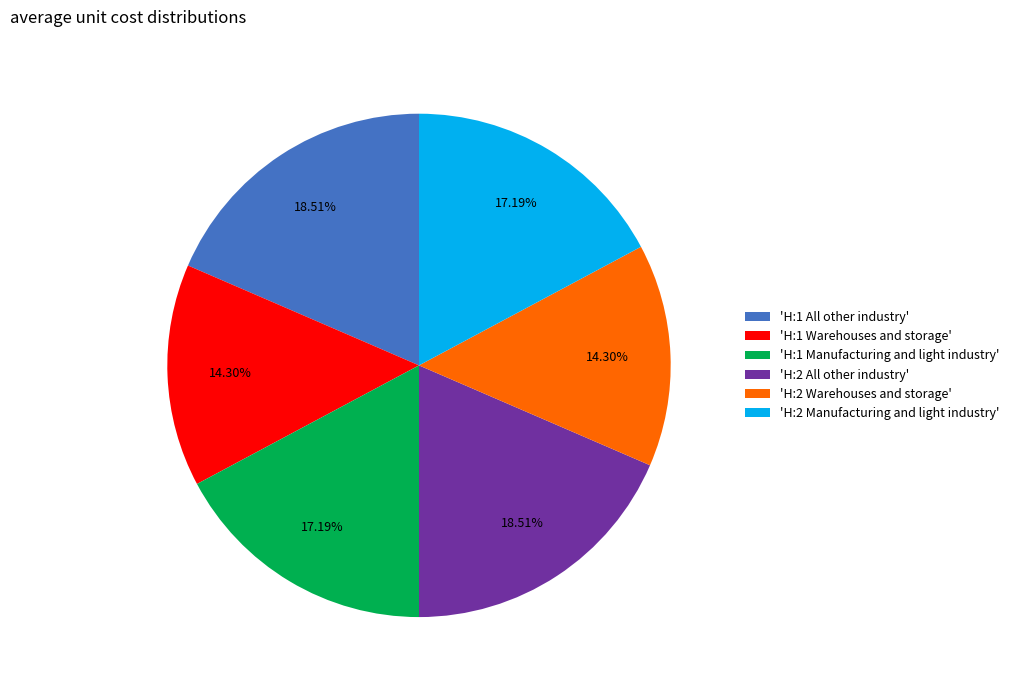

To the nearest percent, what is the difference between the largest and smallest slice percentages?

4%